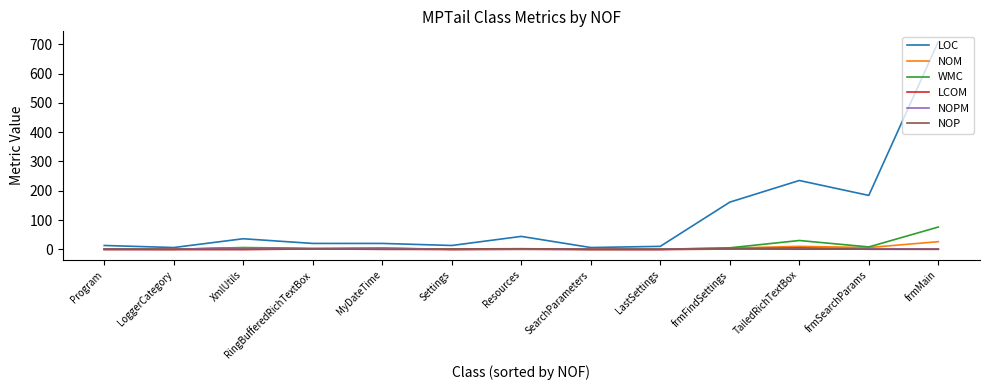

True or false: LOC and LCOM intersect in this chart.

False